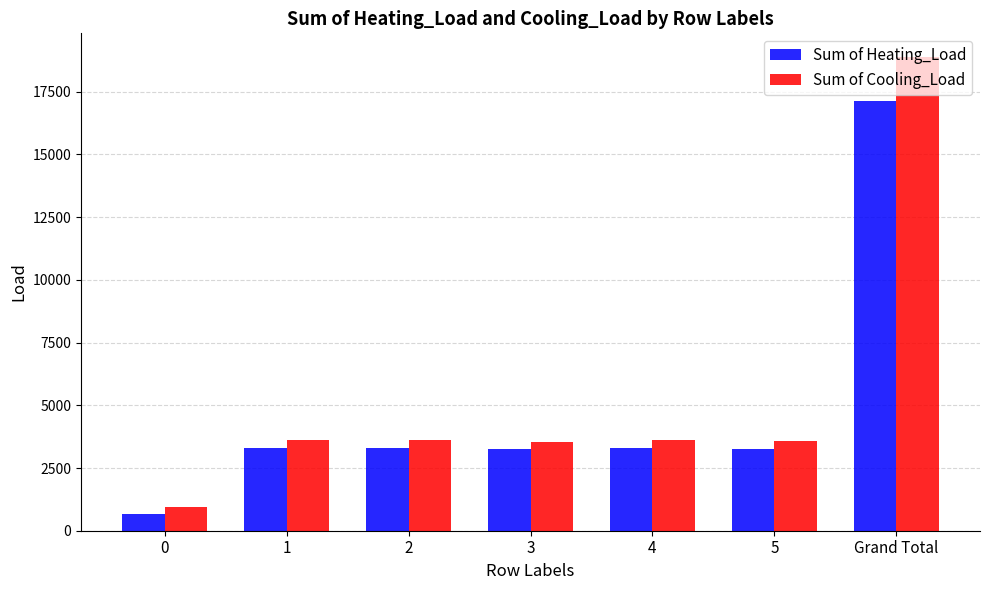

Rank the series at 0 from lowest to highest value.

Sum of Heating_Load, Sum of Cooling_Load